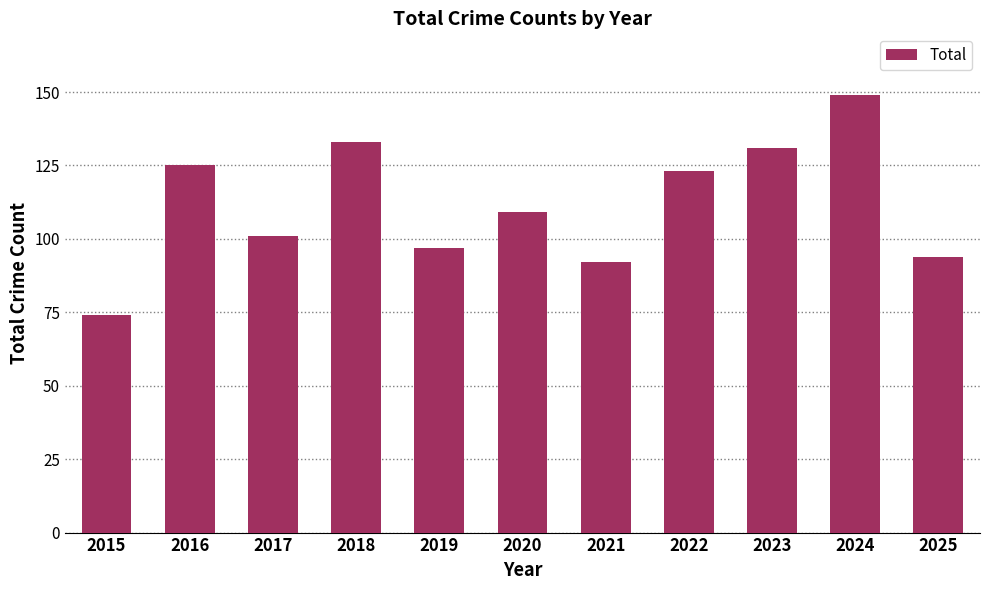

Reading left to right, what are all the values shown in this chart?

74	125	101	133	97	109	92	123	131	149	94